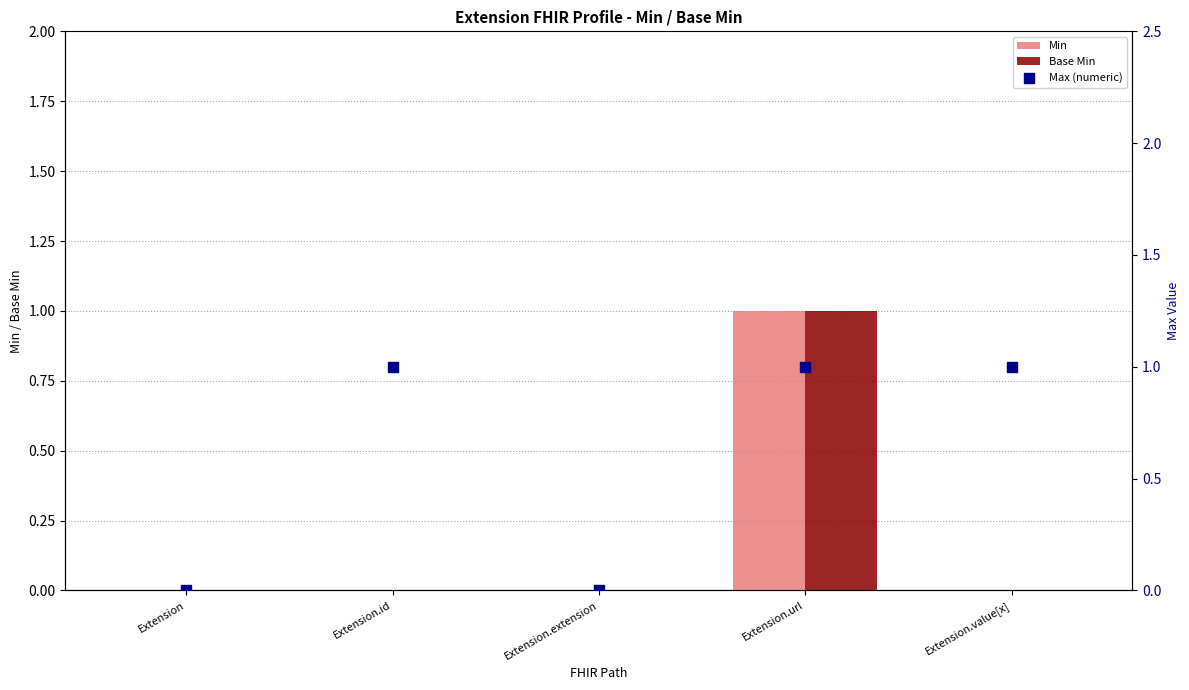

What is the total value across all series at Extension.url?

3